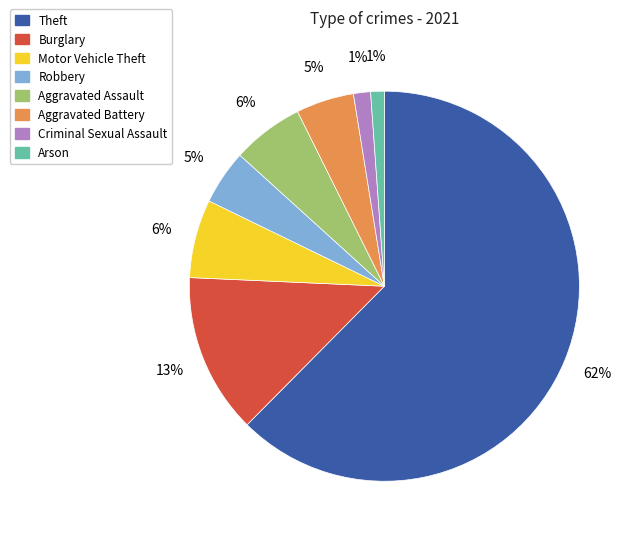

To the nearest percent, what is the combined percentage of Theft and Motor Vehicle Theft?

69%